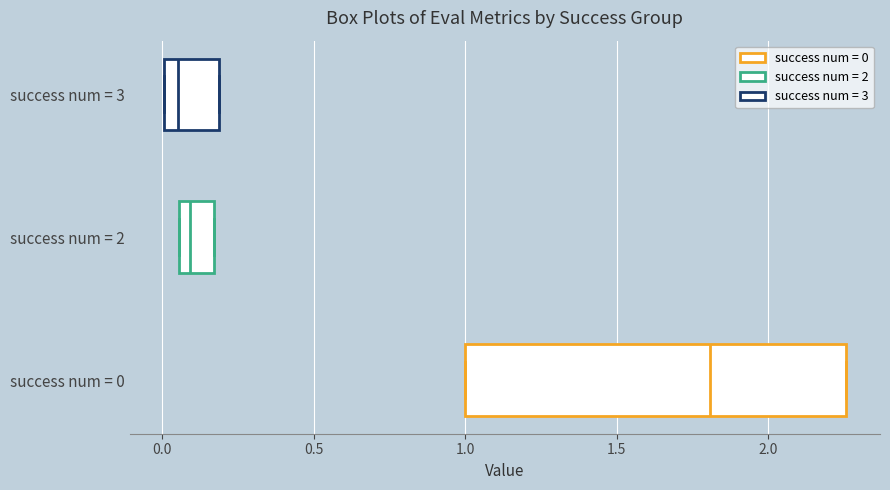

Reading bottom to top, transcribe this box plot: for each box, give where its median line is, the range the box spans, and where its two whiskers end, as read against the x-axis. The values are not printed on the chart, so give them approximately, as read against the axis.

success num = 0: median 1.80, box 1.00 to 2.25, whiskers 1.00 to 2.25
success num = 2: median 0.10, box 0.05 to 0.15, whiskers 0.05 to 0.15
success num = 3: median 0.05, box 0.00 to 0.20, whiskers 0.00 to 0.20